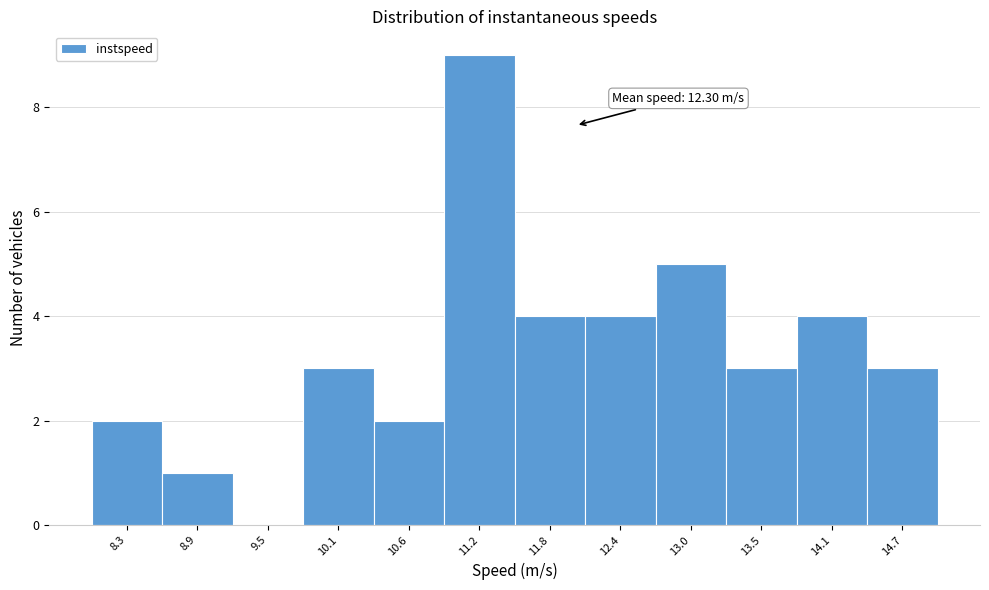

Reading left to right, extract all data points from this chart.

8.3=2	8.9=1	9.5=0	10.1=3	10.6=2	11.2=9	11.8=4	12.4=4	13.0=5	13.5=3	14.1=4	14.7=3